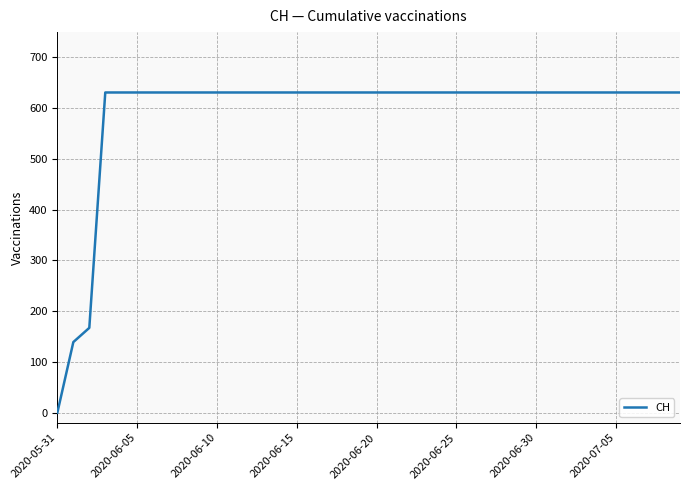

What is the greatest value displayed?

631